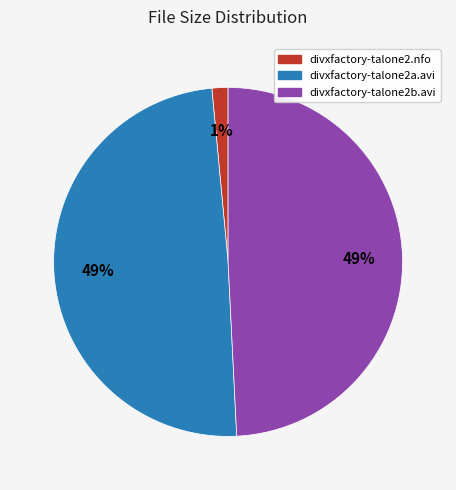

Count the number of slices in the pie.

3